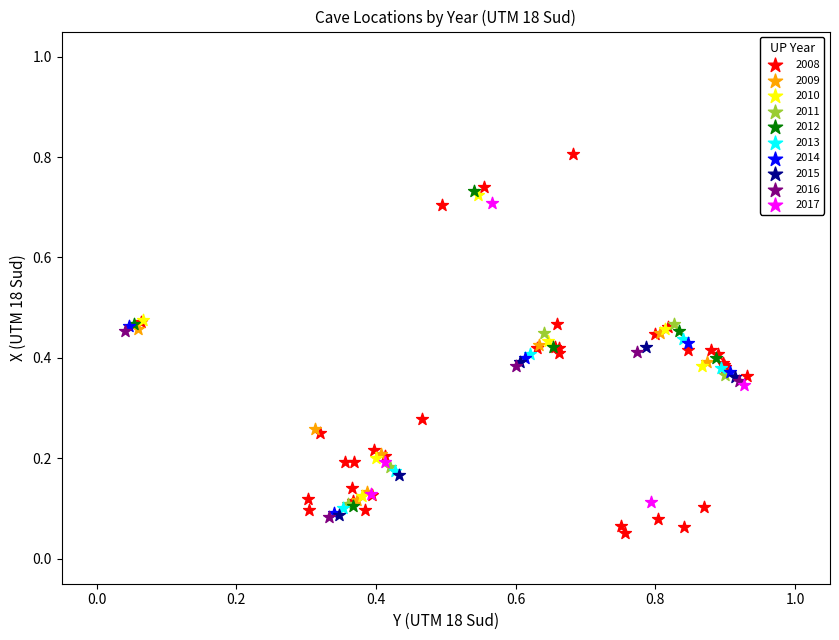

Which series has the largest Y range (max minus min)?

2008